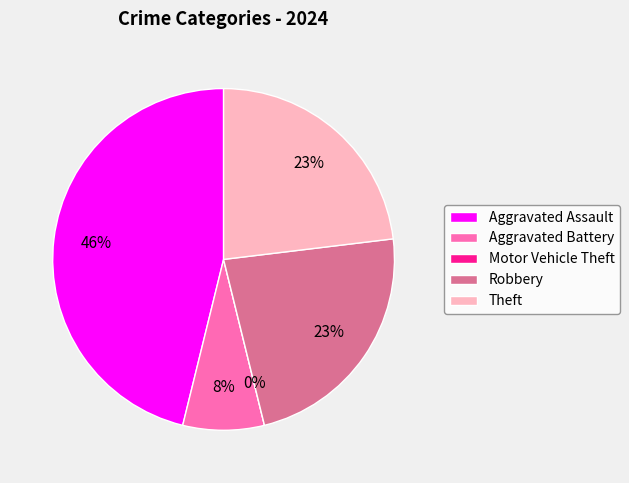

Rank the categories by value from highest to lowest.

Aggravated Assault, Robbery, Theft, Aggravated Battery, Motor Vehicle Theft